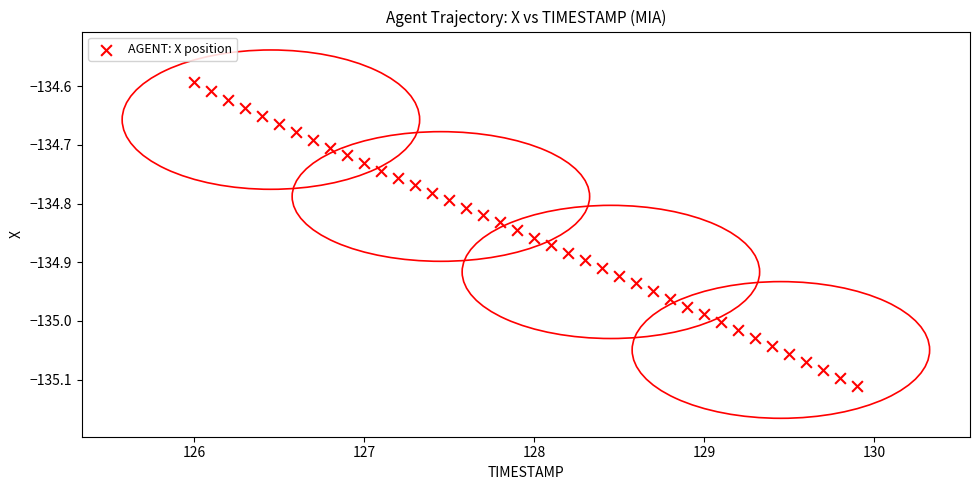

What is the range of Y values (max minus min)?

0.5